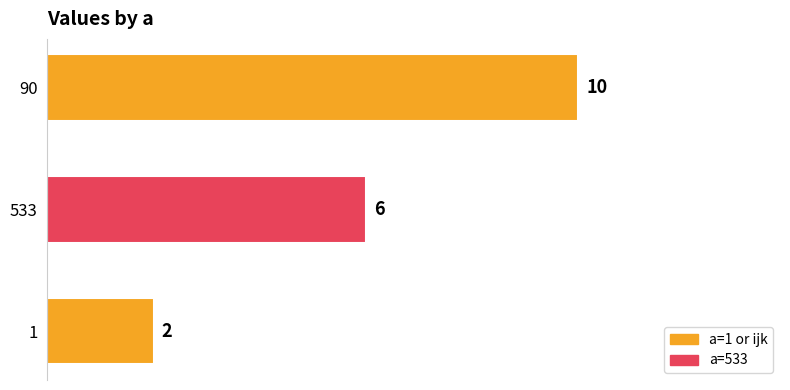

Which has a higher value, 1 or 533?

533